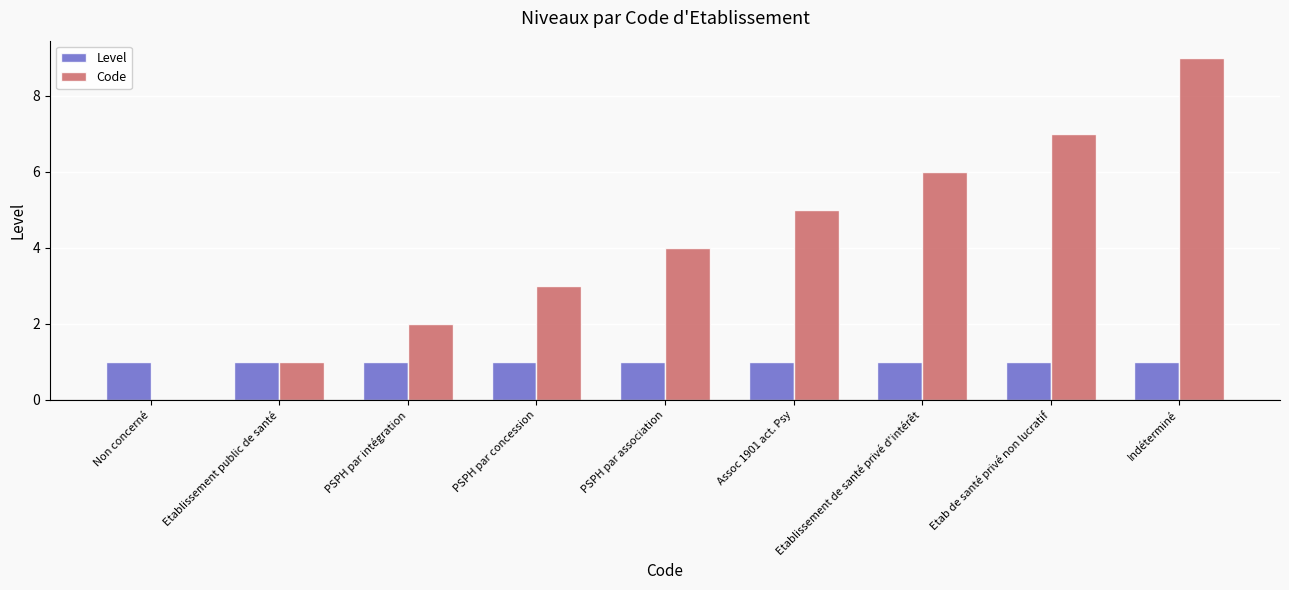

Between PSPH par association and Indéterminé, which series saw the biggest shift?

Code